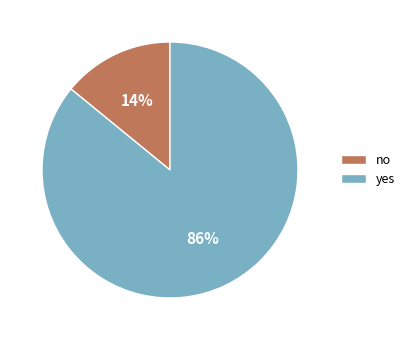

Is there a majority slice in this chart?

Yes